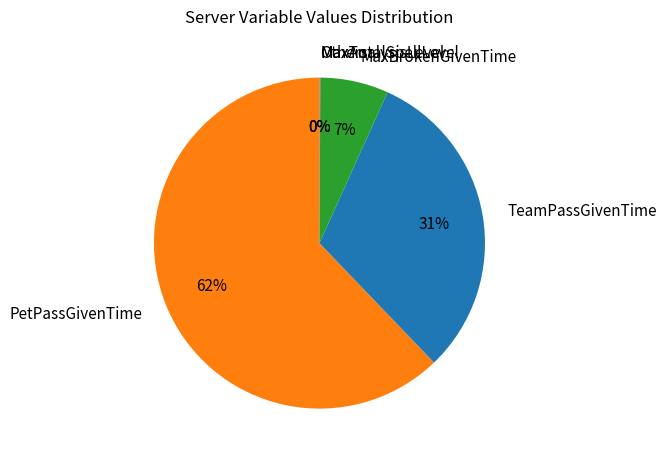

Does any single category account for the majority?

Yes